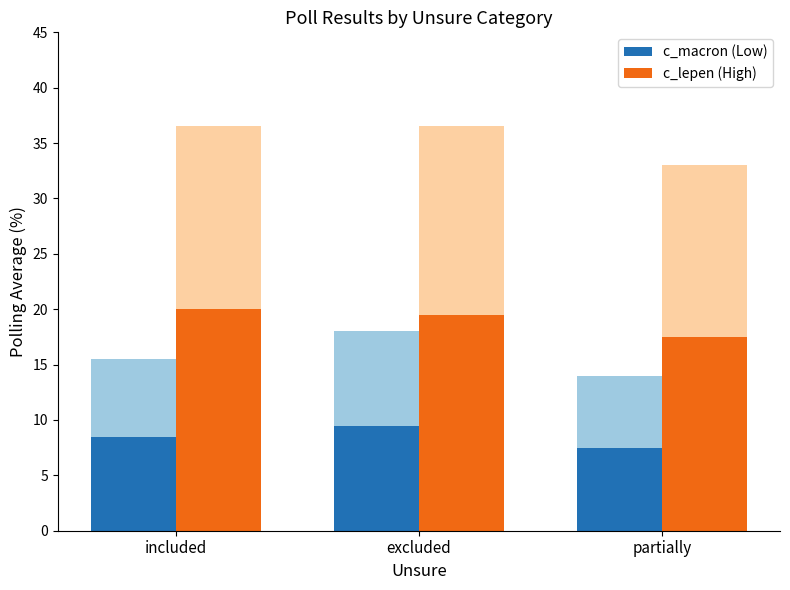

What is the label of the 2nd bar from the left?

excluded